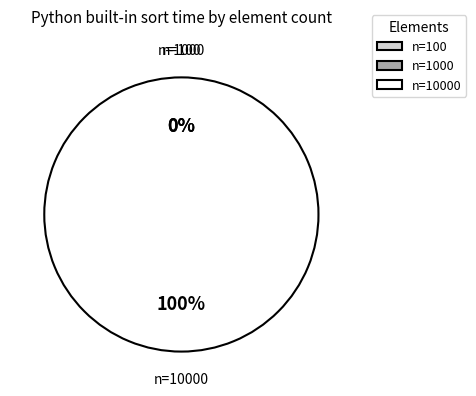

The 10000 slice represents 100% of the pie. True or false?

True